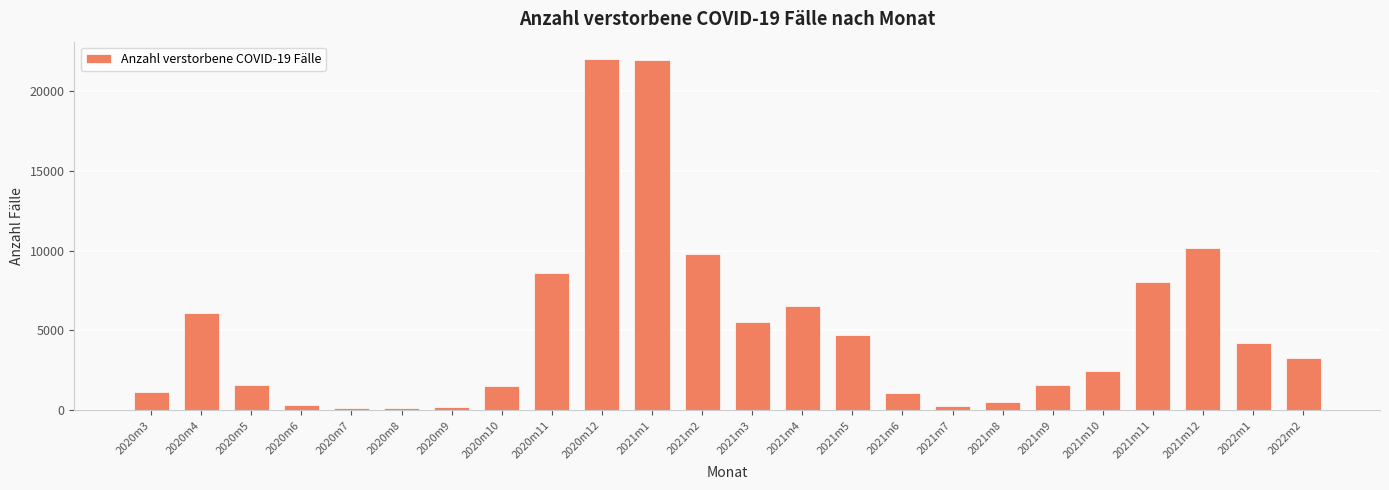

At which label does the data first exceed 3238?

2020m4